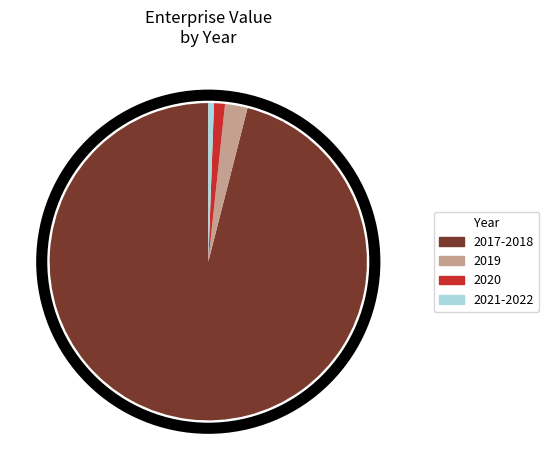

The 2021-2022 slice represents 7% of the pie. True or false?

False